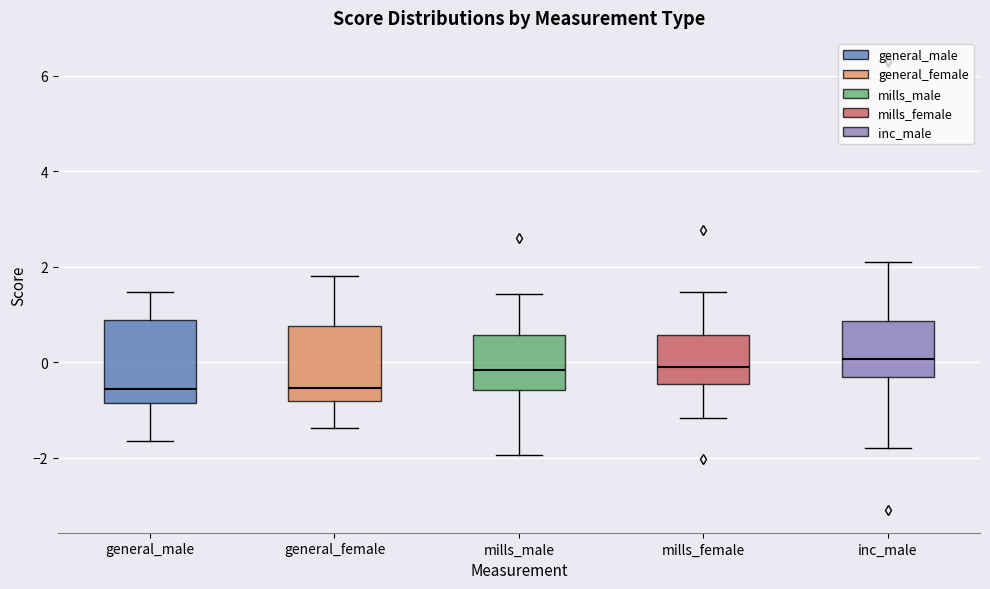

Where does the upper whisker of the box for mills_male end on the y-axis? The values are not printed on the chart, so give them approximately, as read against the axis.

1.4